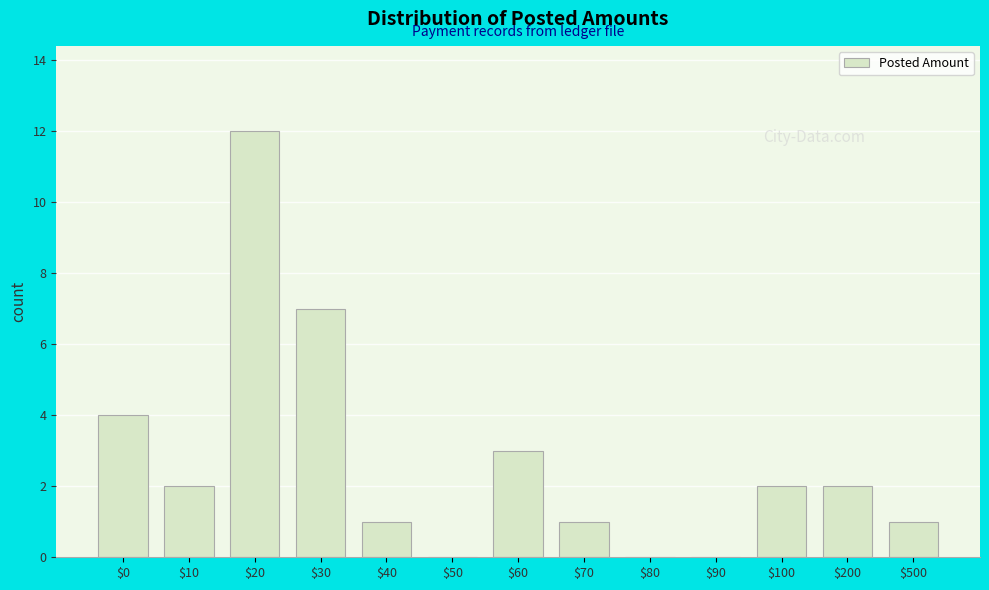

At which label is the value closest to 6?

$30